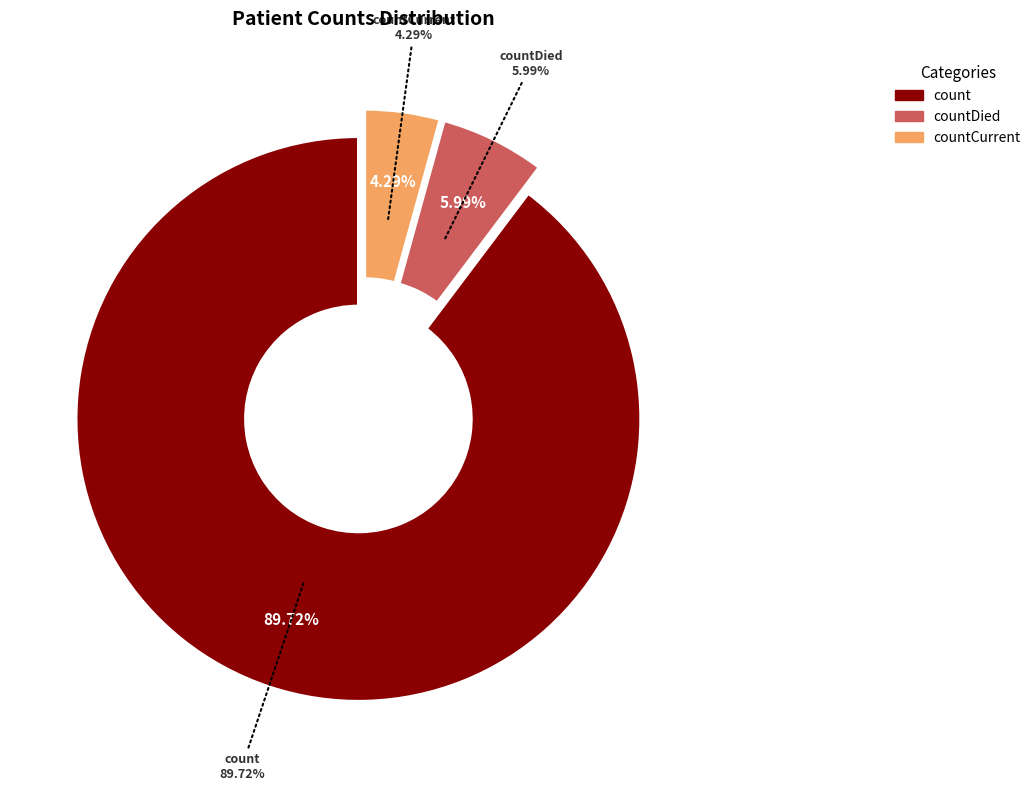

Is there any slice that represents more than half of the pie?

Yes